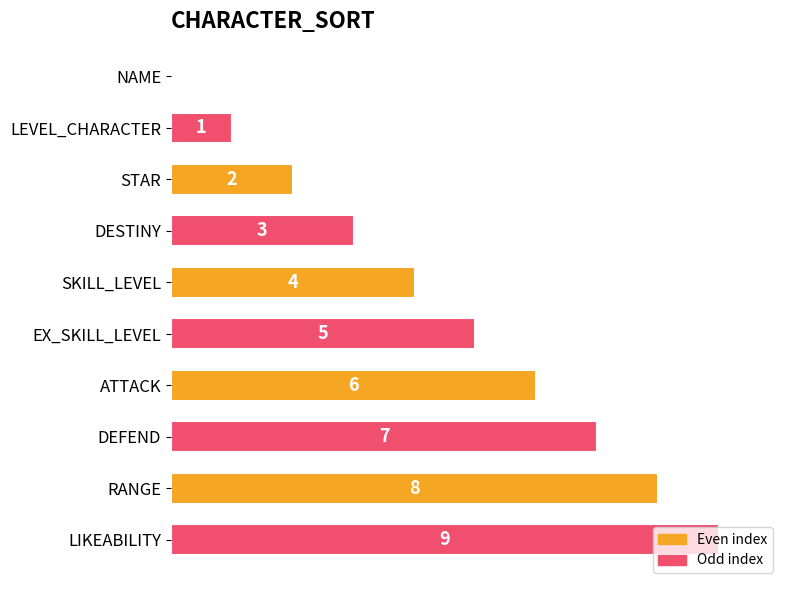

How many categories are shown in the chart?

10